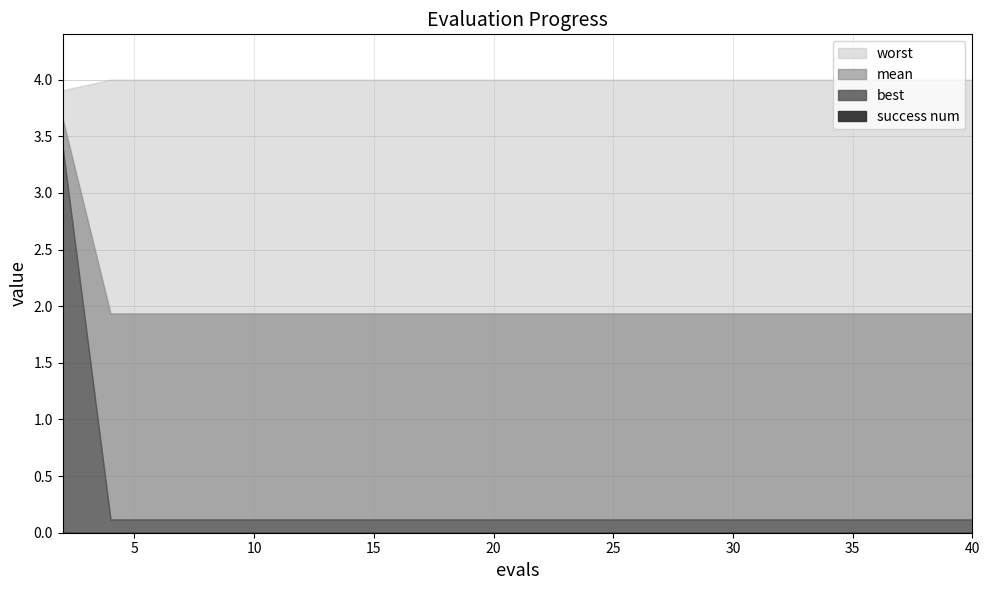

True or false: best and mean intersect in this chart.

False